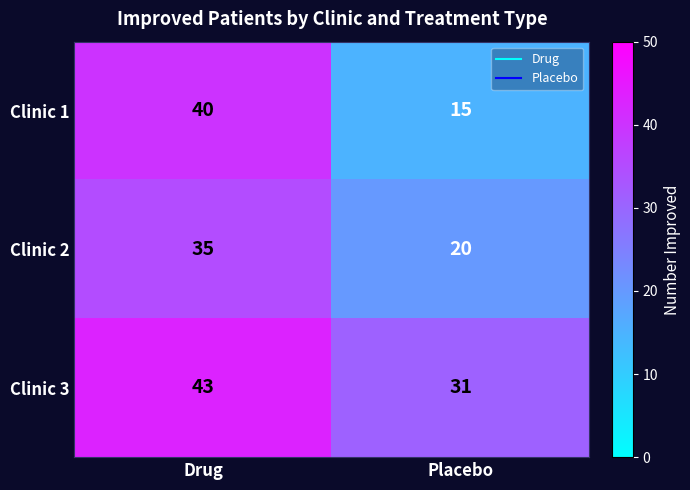

Where is Clinic 2 nearest to the value 27?

Placebo